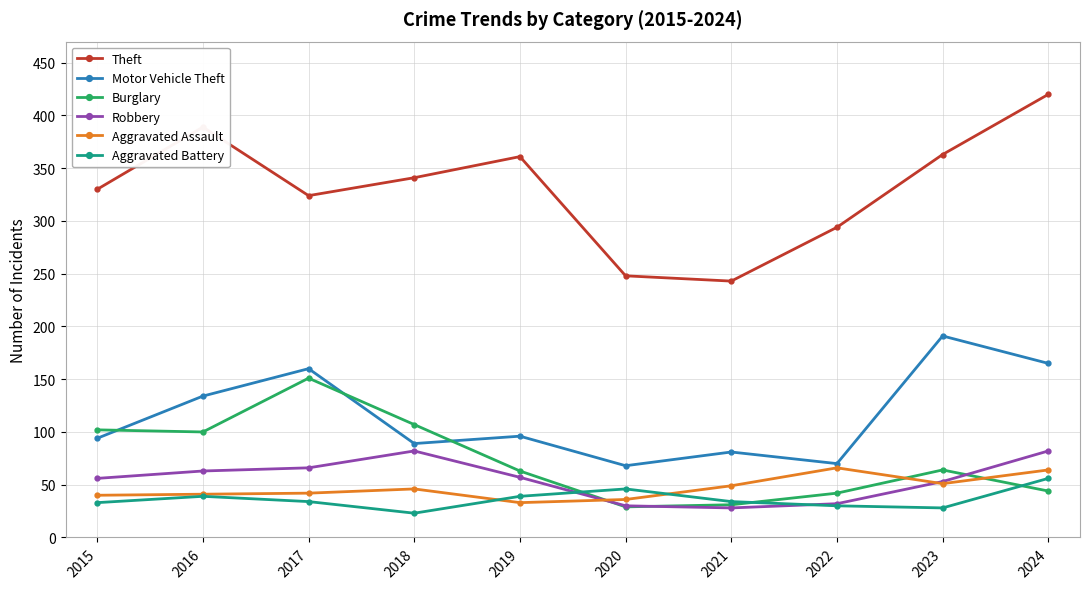

How many series are shown in this chart?

6